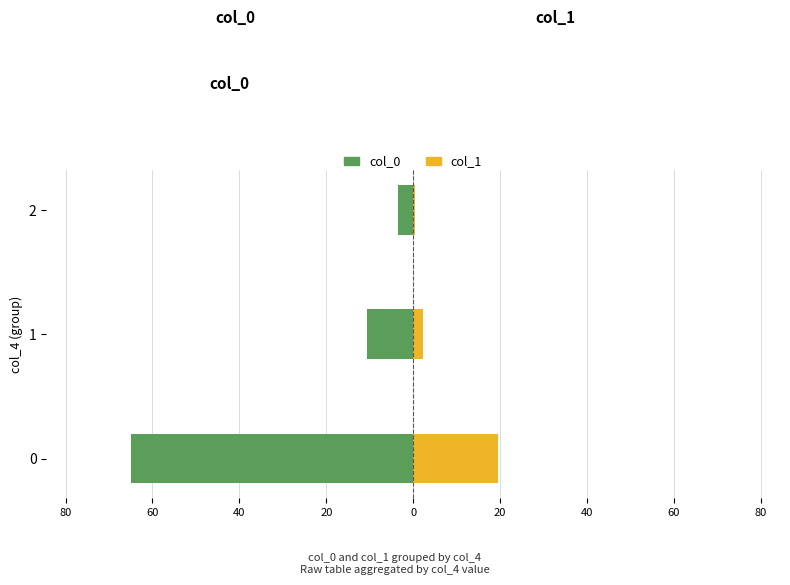

Between 1 and 0, which is larger?

1